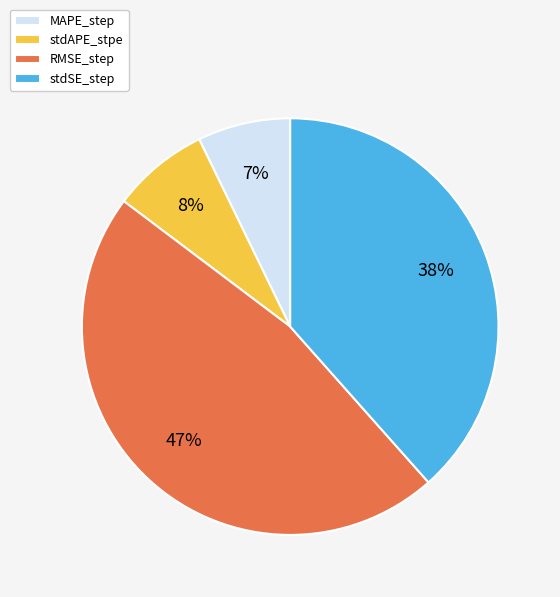

To the nearest percent, what is the average slice percentage?

25%